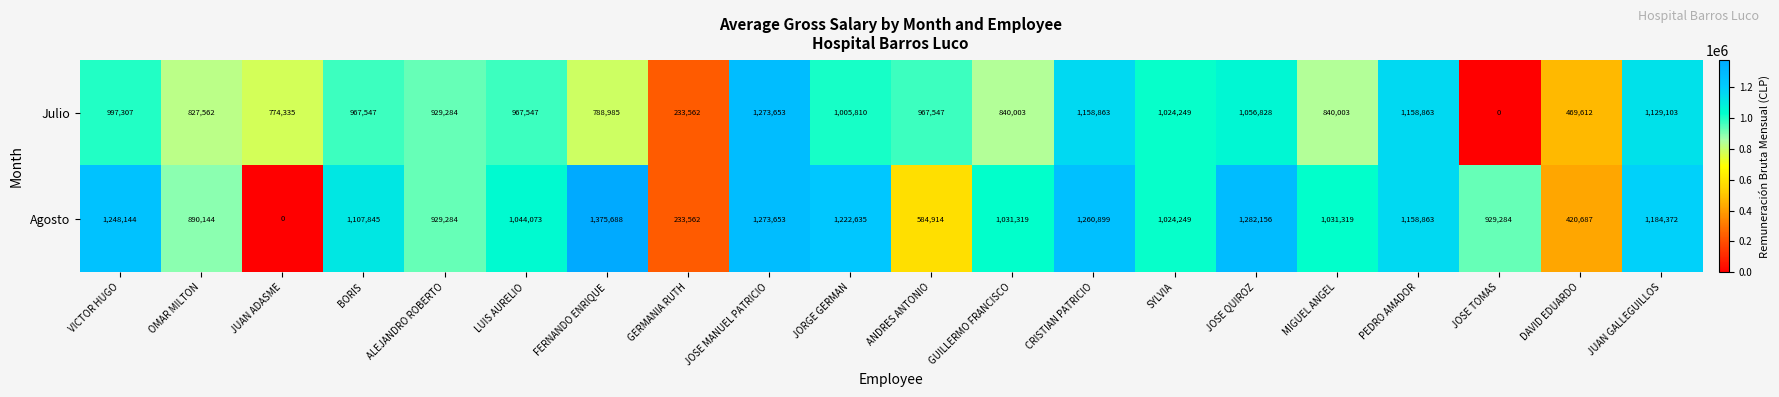

Count the number of data series in this chart.

2